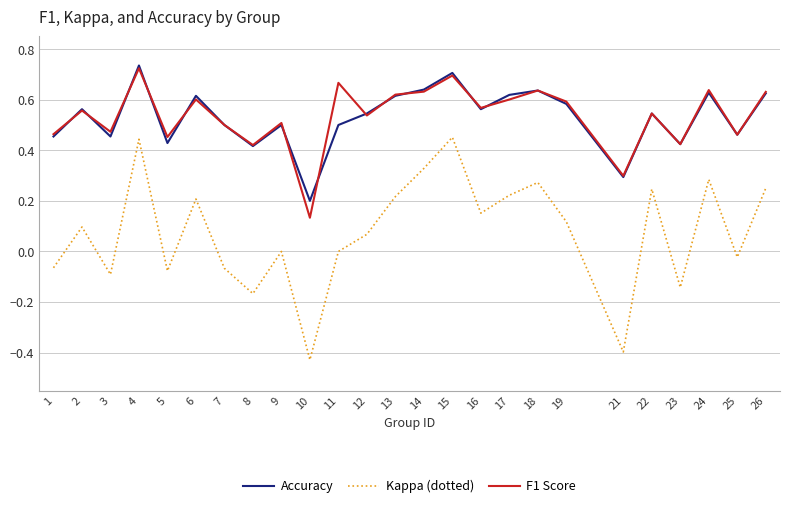

What are all the series names shown in the legend?

Accuracy, Kappa (dotted), F1 Score